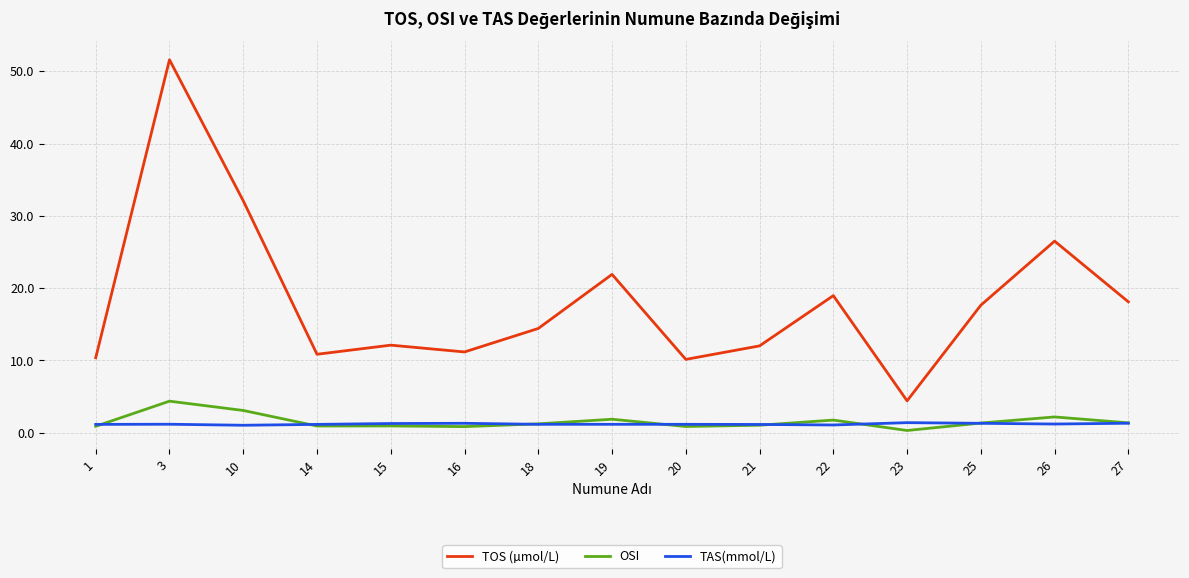

What is the difference between the highest and lowest values at 27?

16.8